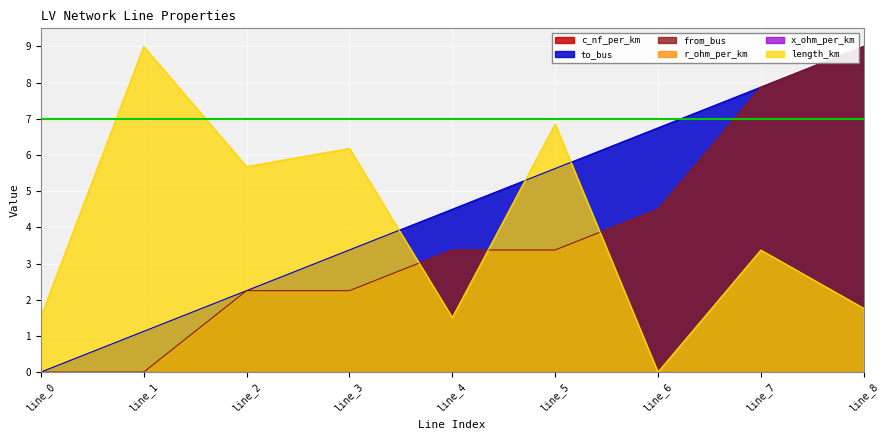

Which category has the lowest value in the from_bus series?

line_0